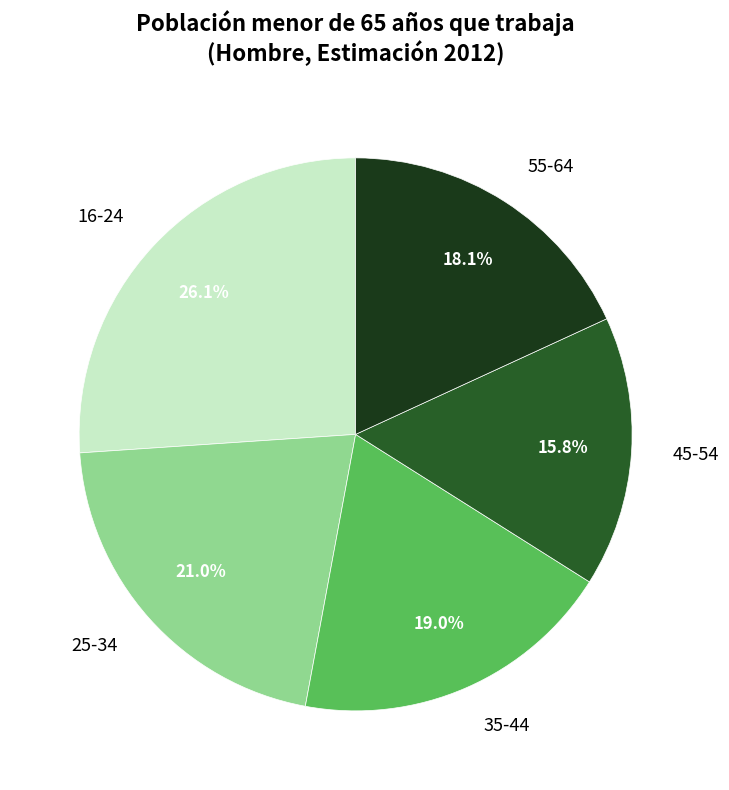

To the nearest percent, what is the combined percentage of 45-54 and 25-34?

37%